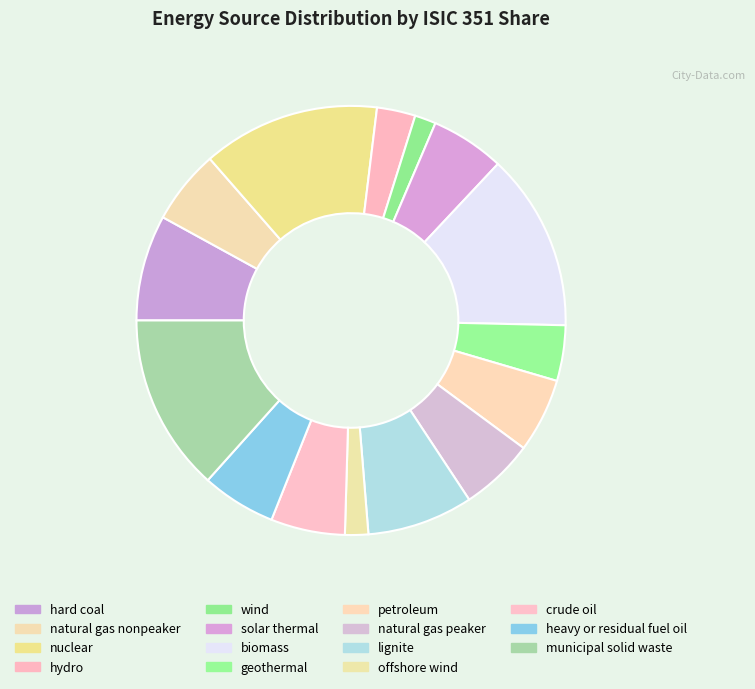

Count the number of slices in the pie.

15